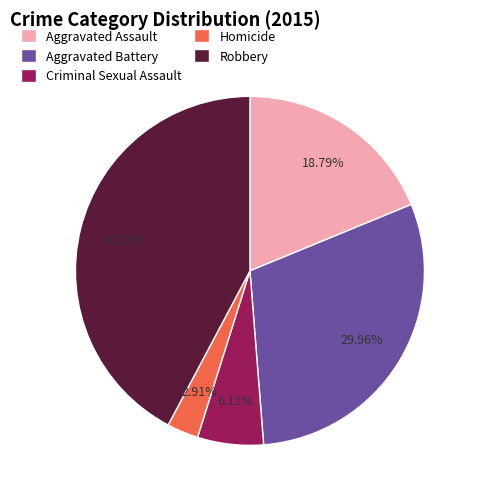

What percentage is the Homicide slice, to the nearest percent?

3%